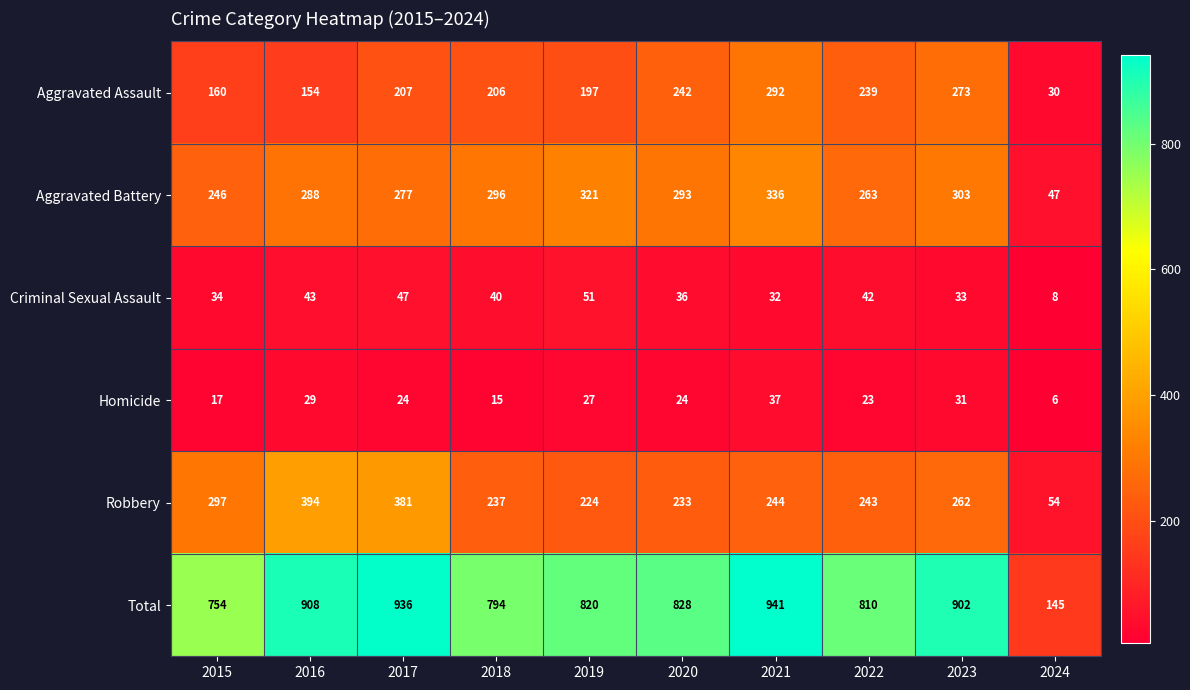

What is the greatest value displayed?

941